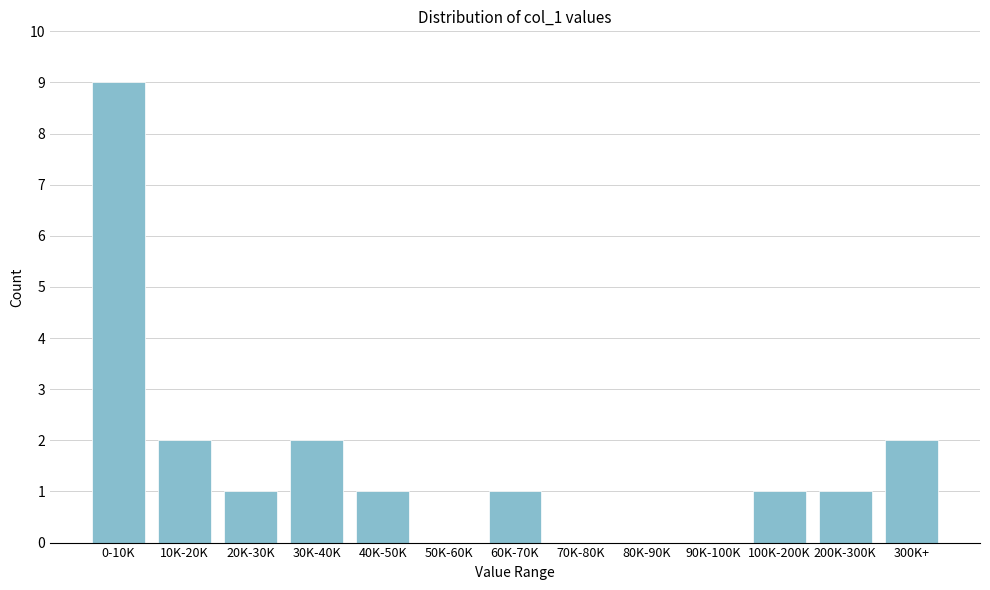

Reading right to left, what are all the values shown in this chart?

300K+=2	200K-300K=1	100K-200K=1	90K-100K=0	80K-90K=0	70K-80K=0	60K-70K=1	50K-60K=0	40K-50K=1	30K-40K=2	20K-30K=1	10K-20K=2	0-10K=9